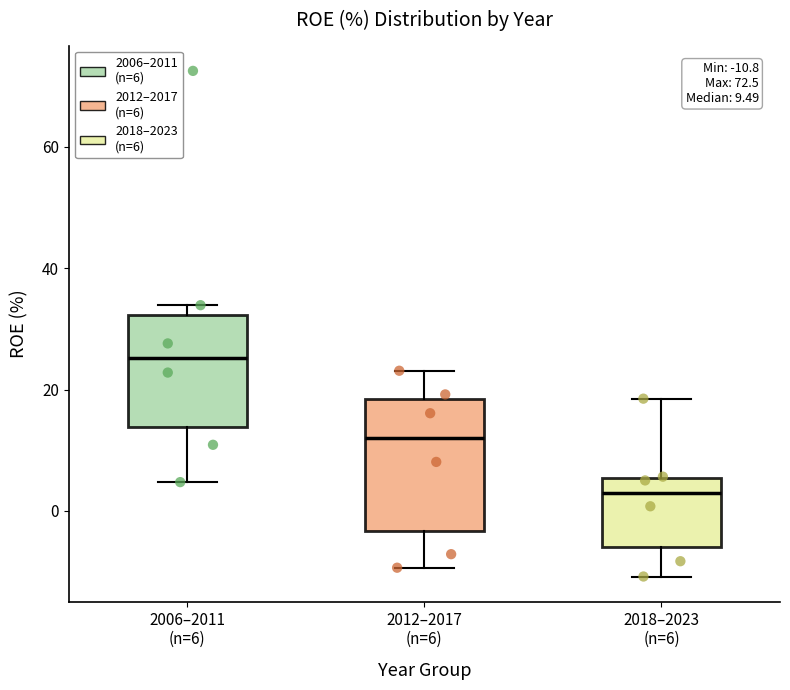

Which box is the tallest, from its lower edge to its upper edge?

2012–2017 (n=6)